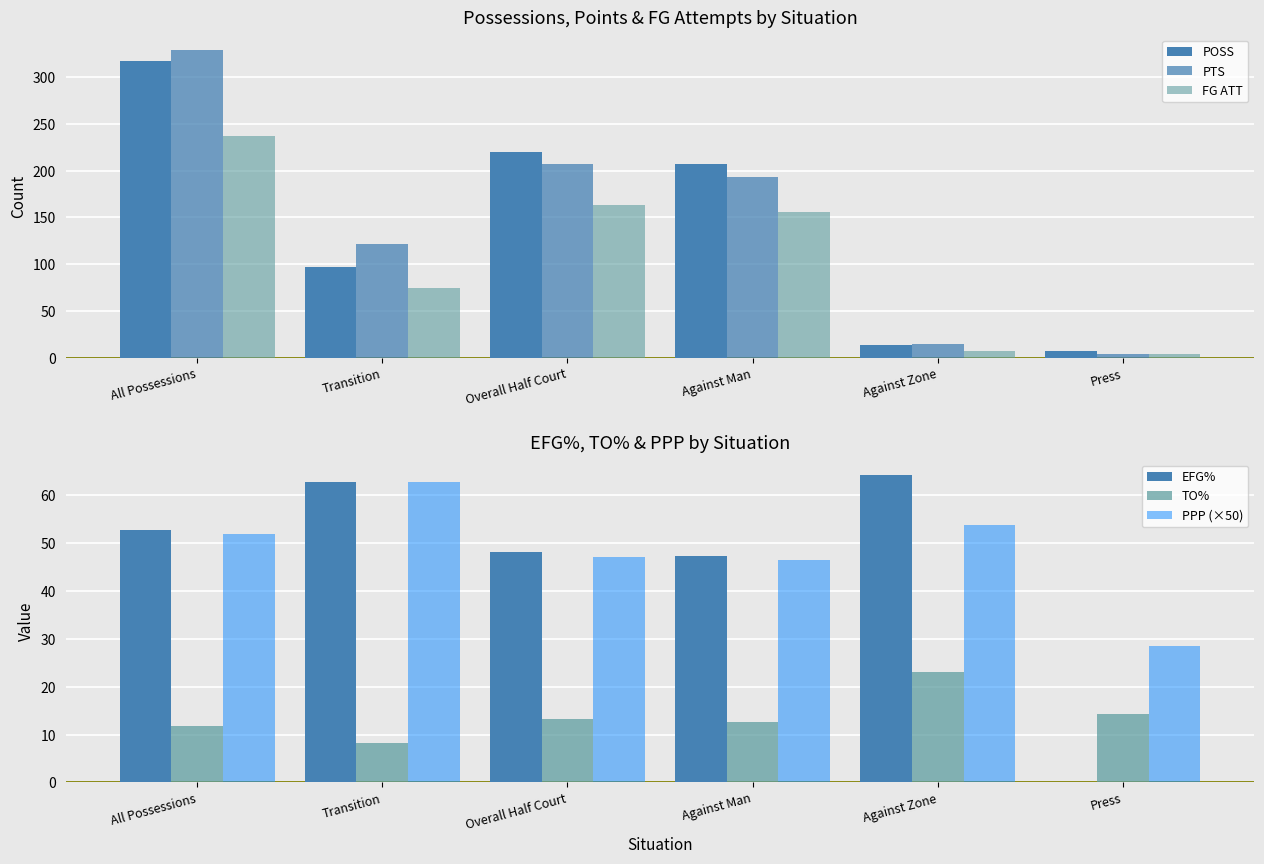

Where is PTS nearest to the value 166?

Against Man